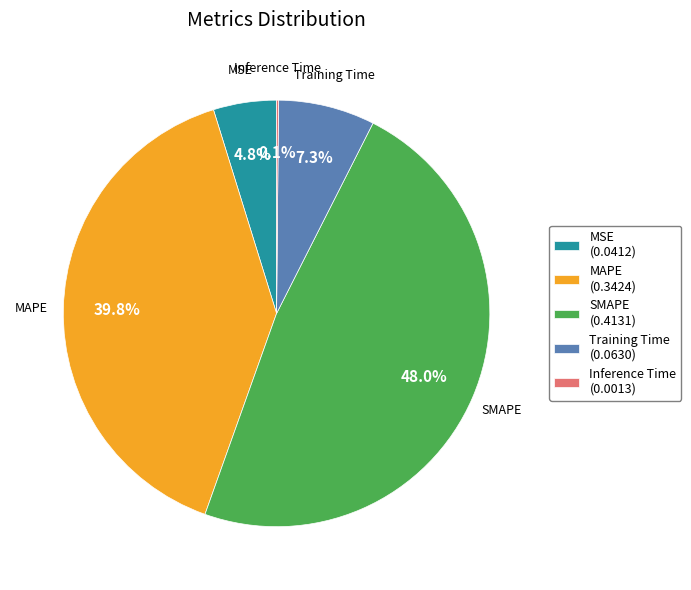

Which slice is the largest?

SMAPE